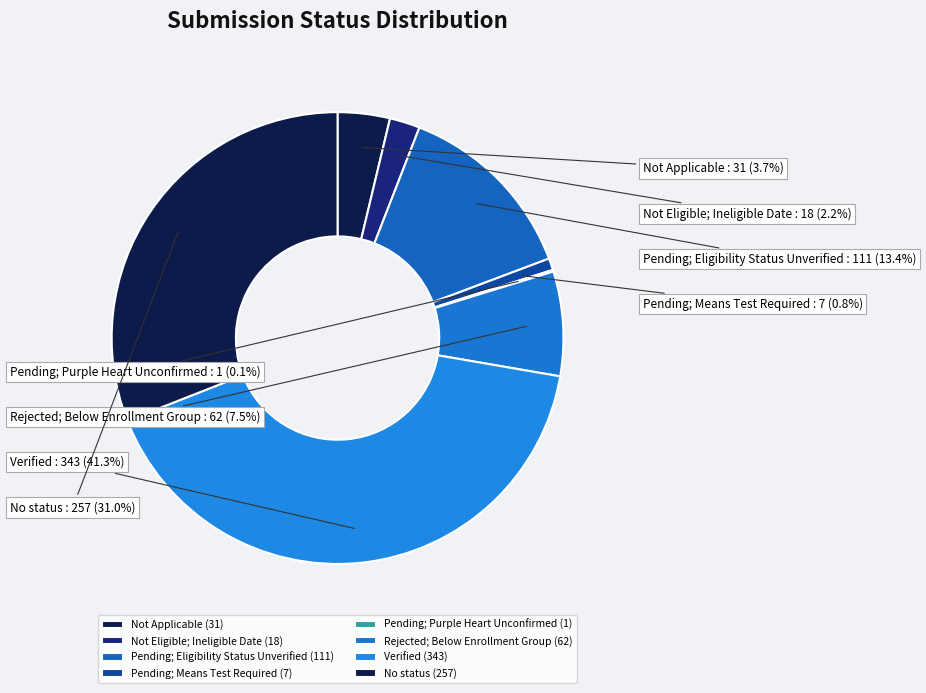

Approximately how many times larger is the value at Pending; Means Test Required compared to Not Applicable?

0.2